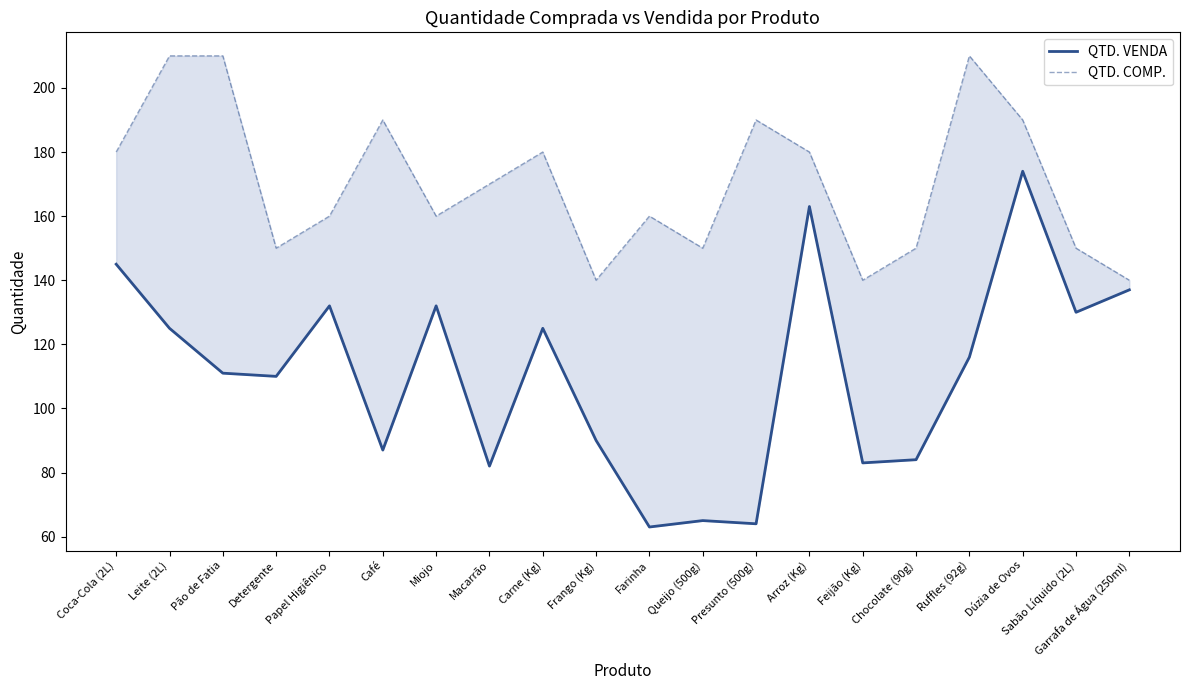

True or false: QTD. COMP. and QTD. VENDA intersect in this chart.

False